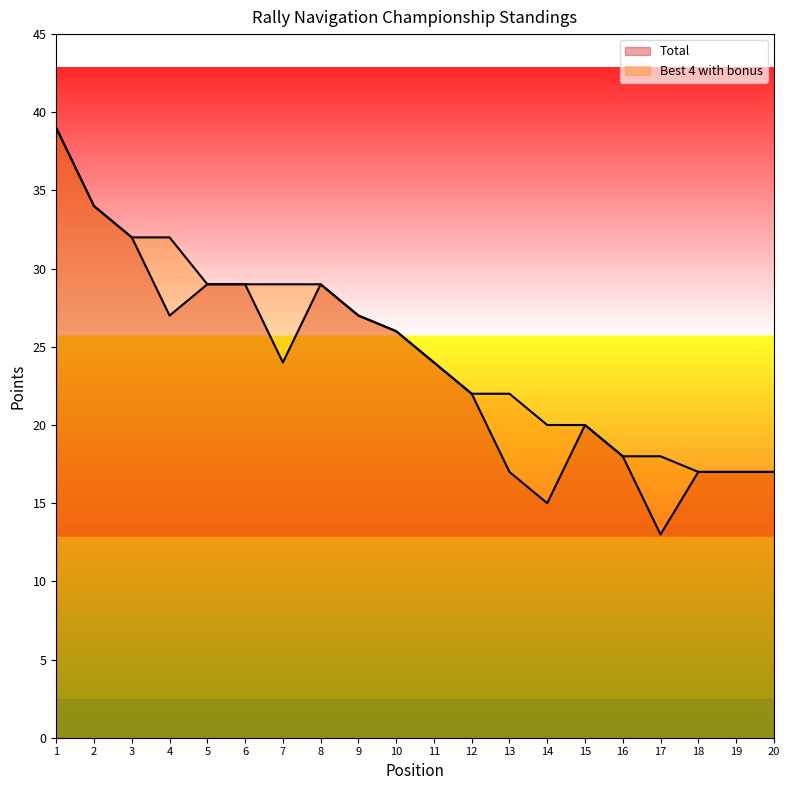

True or false: Total and Best 4 with bonus intersect in this chart.

False